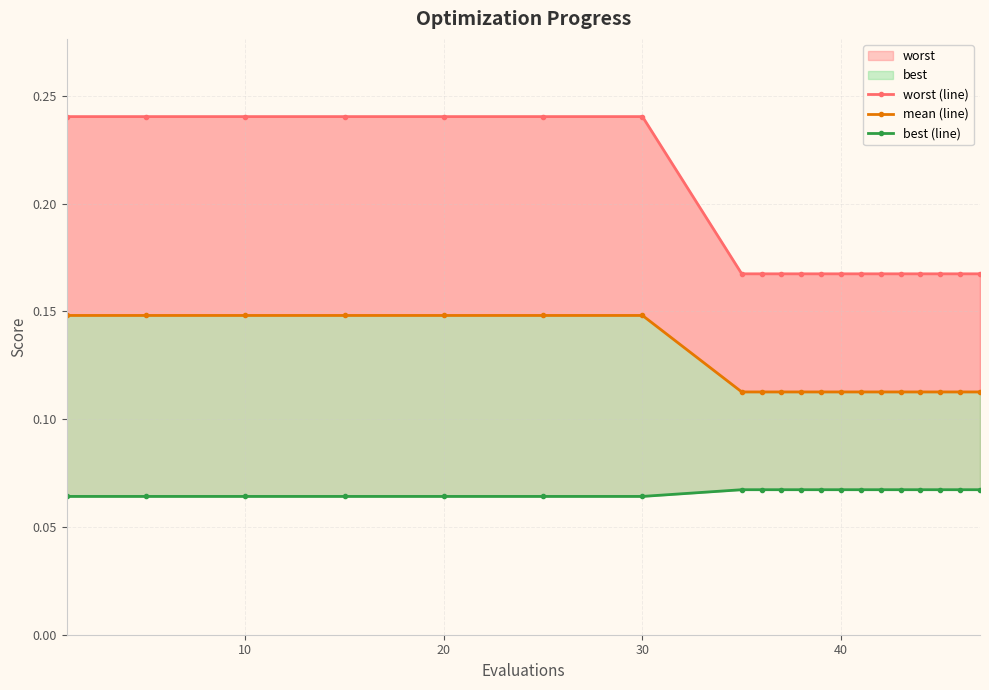

What is the spread (max minus min) of values at 30?

0.2